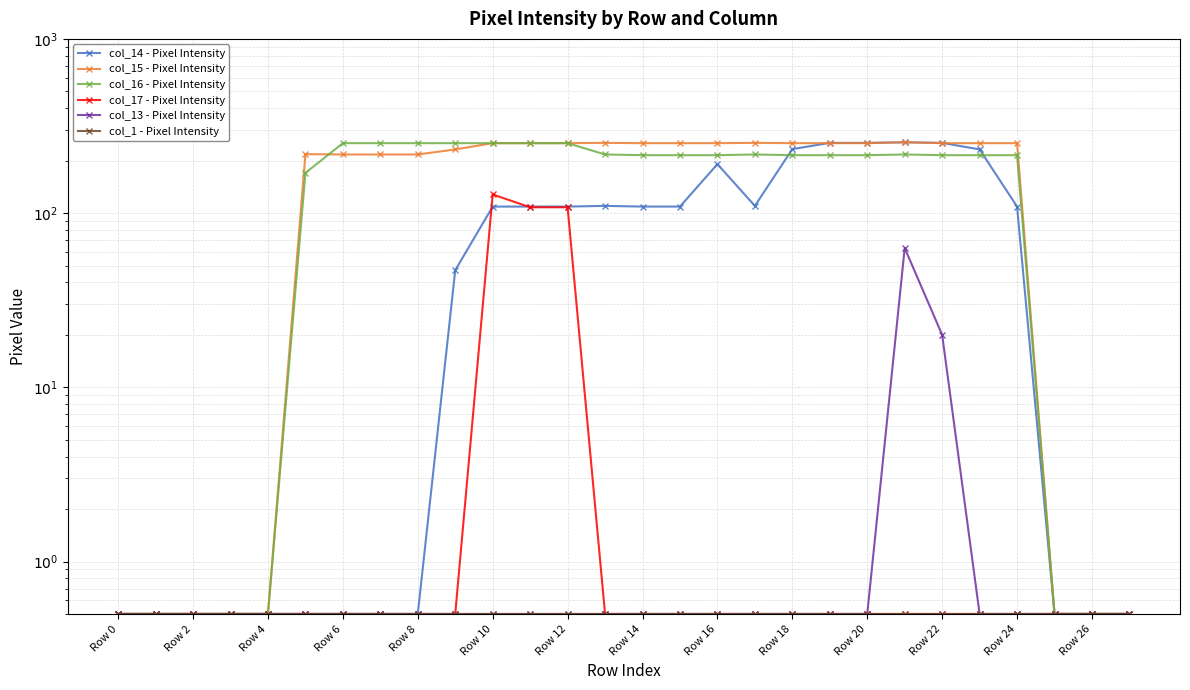

In col_16 - Pixel Intensity, how many points are higher than both neighbors (excluding endpoints)?

2